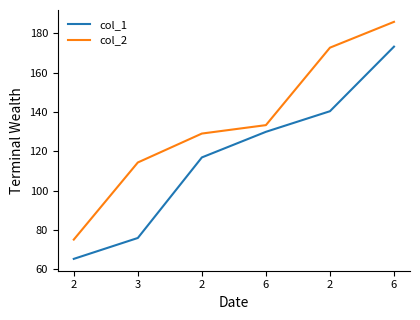

How many lines are shown in the chart?

2